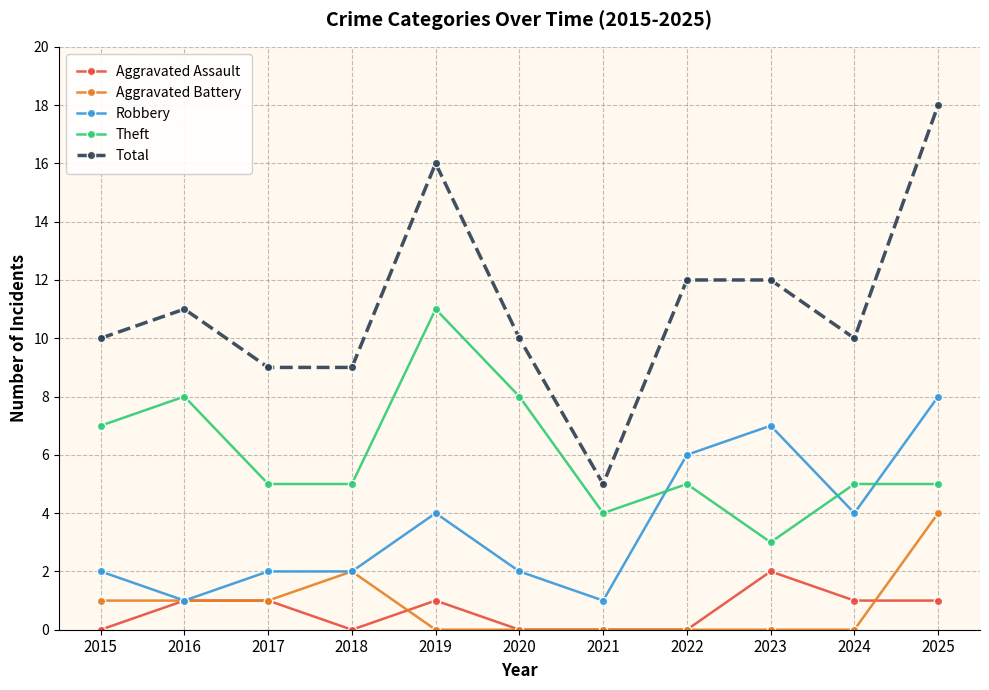

True or false: Total has more than 1 interior local peaks.

True